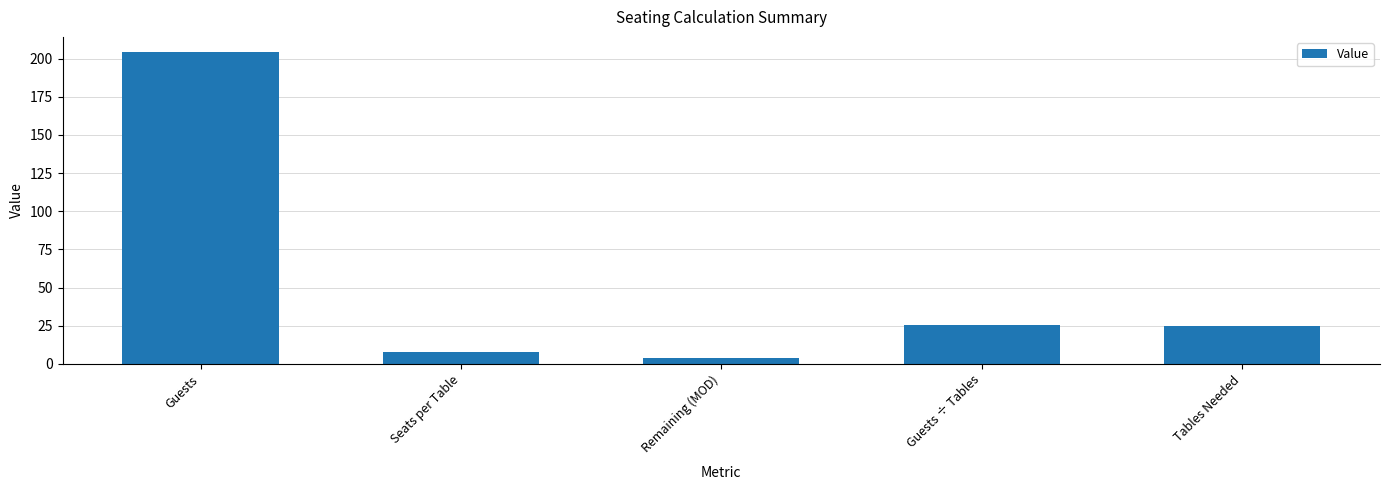

Read the value at Guests.

204.0